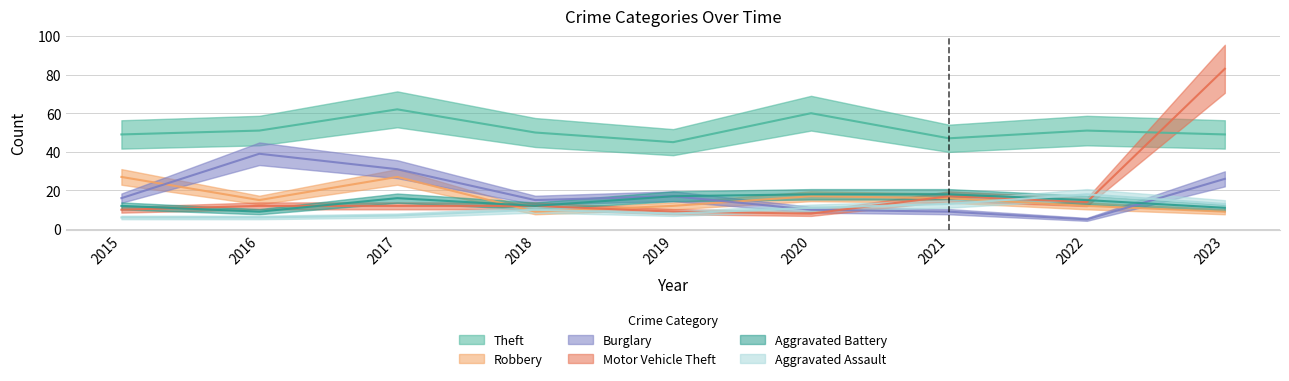

At which label does Aggravated Assault reach its peak?

2022